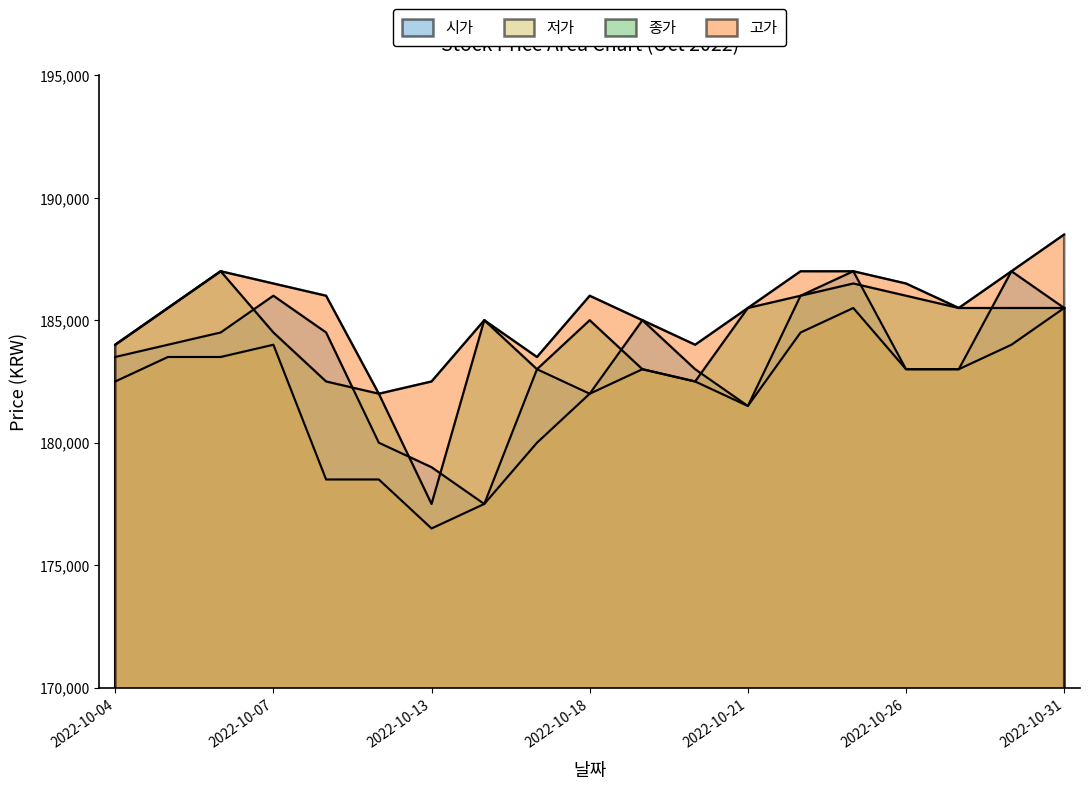

What is the difference between the highest and lowest values at 2022-10-19?

2000